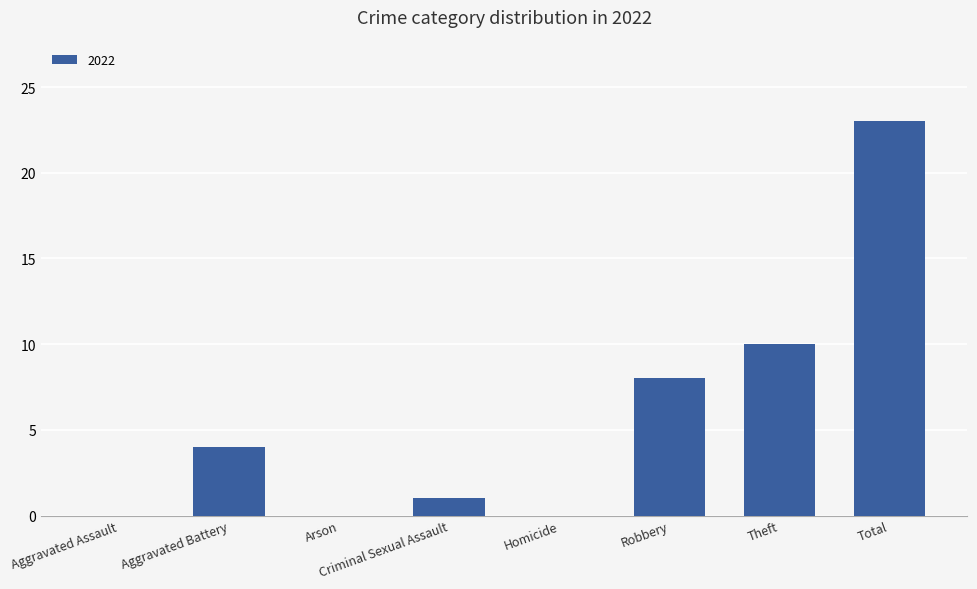

What is the greatest value displayed?

23